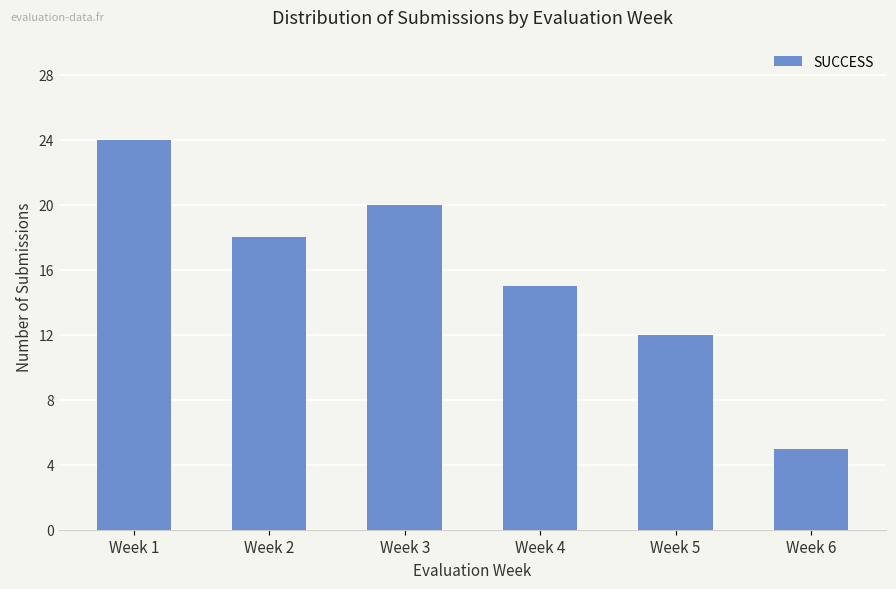

The chart shows a value of 34 at Week 3. True or false?

False